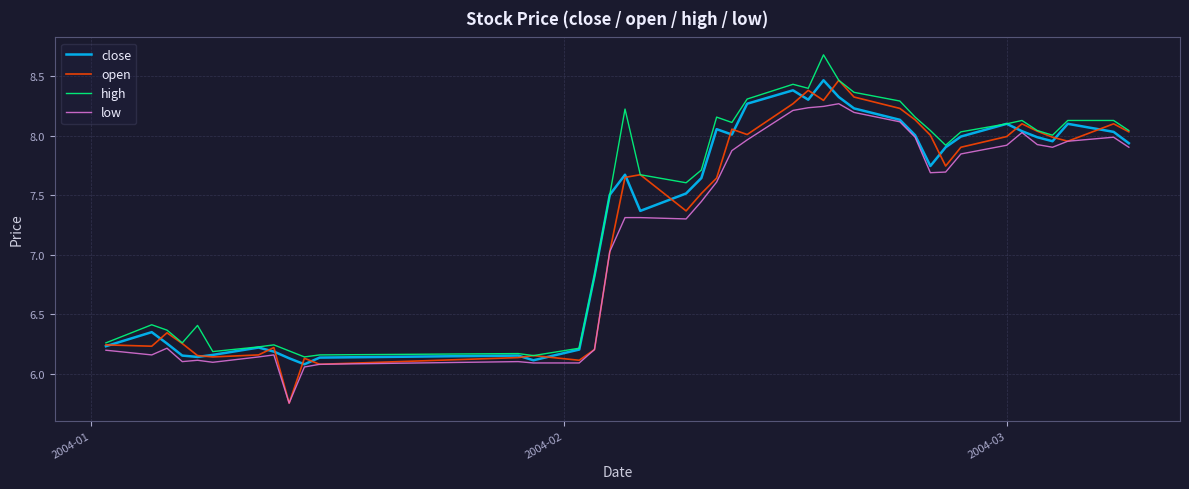

True or false: high has more than 2 points higher than both neighbors.

True